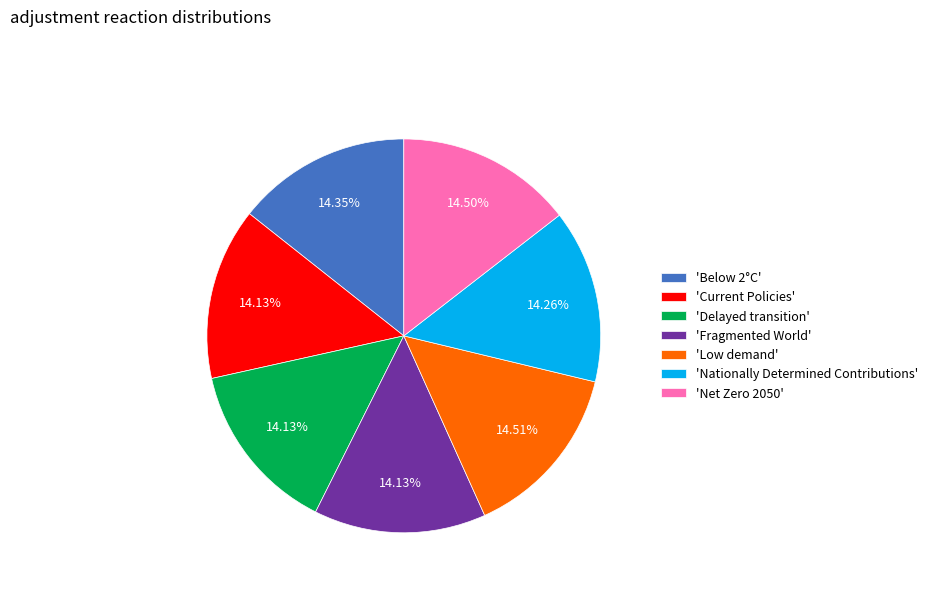

Is there any slice that represents more than half of the pie?

No